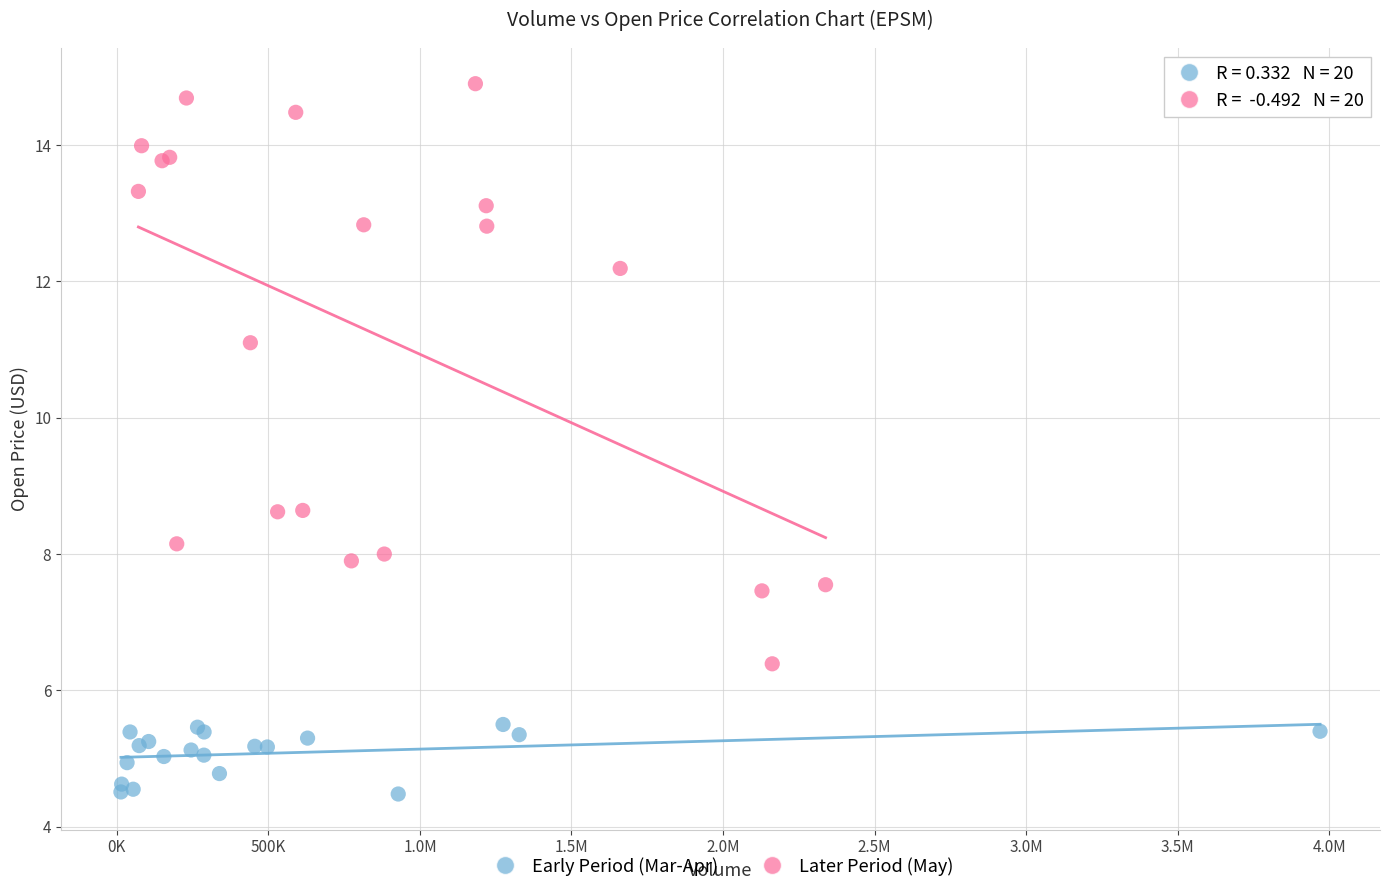

Which series contains the highest Y value?

Later Period (May)